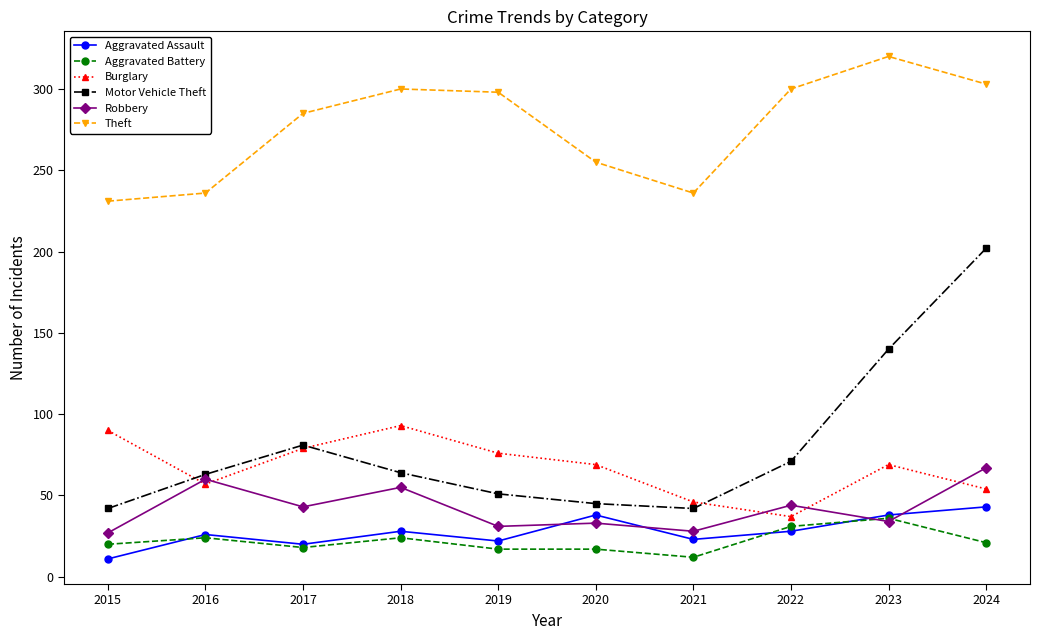

What is the value of the Aggravated Assault point at the 1st from the left?

11